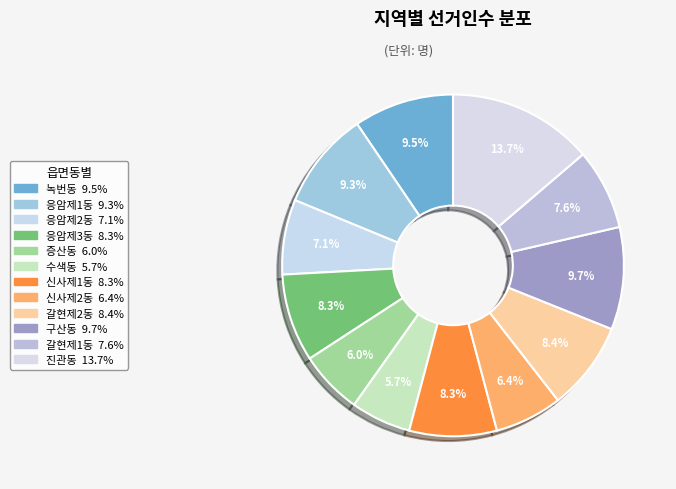

To the nearest percent, what is the combined percentage of 응암제3동 and 수색동?

14%